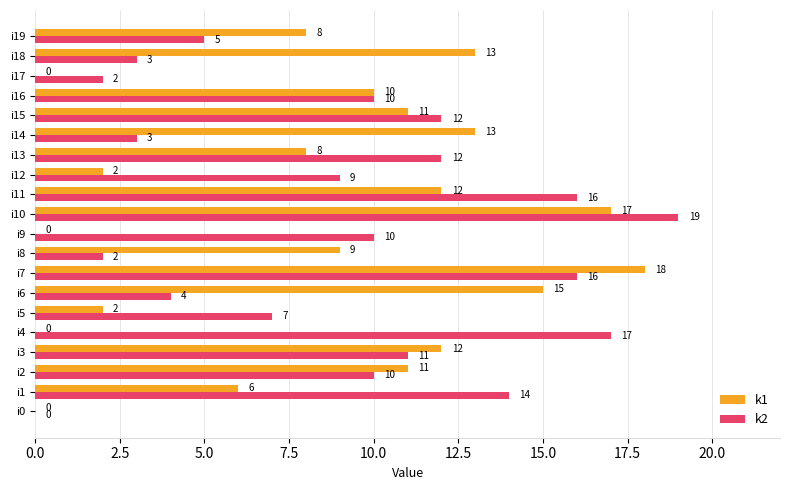

How many categories are shown in the chart?

20